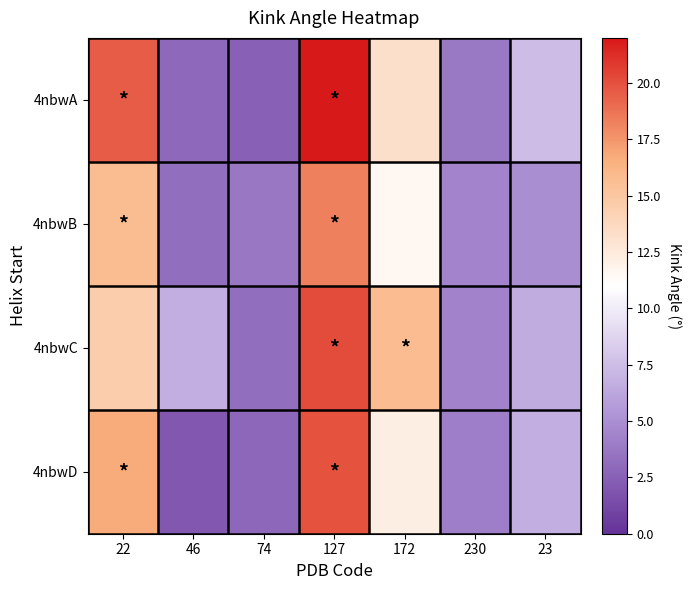

What is the total value across all series at 74?

12.4